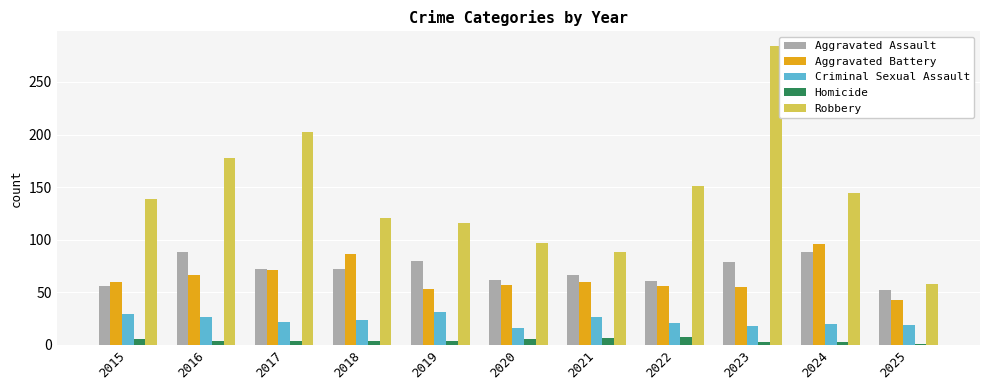

What is the maximum value shown in the chart?

284